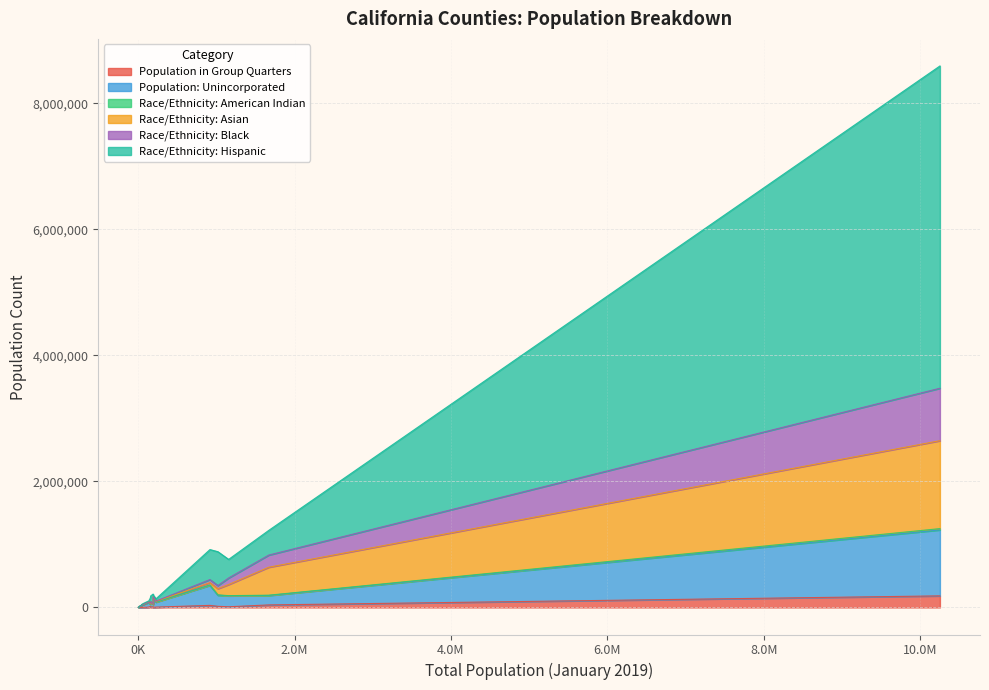

Reading left to right, list all the values displayed in this chart.

Population in Group Quarters: 39821	24	4362	4970	507	251	10475	2984	1705	17628	327	5527	8613	404	32414	16204	1132	7596	183450	7404
Population: Unincorporated: 149536	1162	21774	78702	41277	10335	173406	20573	158131	175561	14513	71930	38033	14694	318006	33693	45437	15142	1046858	74375
Race/Ethnicity: American Indian: 4849	202	594	3361	532	302	3333	1854	1673	6610	483	7091	1689	1802	6083	1329	1654	845	20410	1830
Race/Ethnicity: Asian: 443972	6	454	10141	589	268	176305	989	7390	97763	713	3241	2407	243	36404	5390	808	314	1395377	2784
Race/Ethnicity: Black: 192977	1	1024	3666	371	166	103842	886	1380	49562	201	1611	4683	117	49300	9762	1178	2478	832355	5012
Race/Ethnicity: Hispanic: 391815	85	5311	35848	5114	13215	294840	5046	25914	537390	11825	15153	156971	3958	476000	82410	12854	5373	5114541	92094